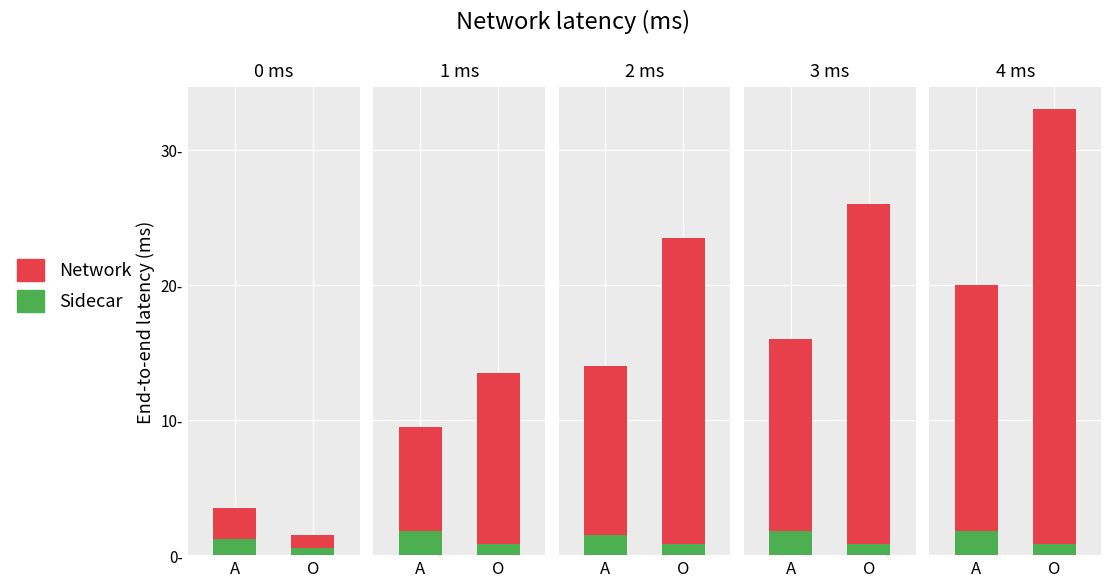

Rank the series by their maximum value, from lowest to highest.

Sidecar, Network